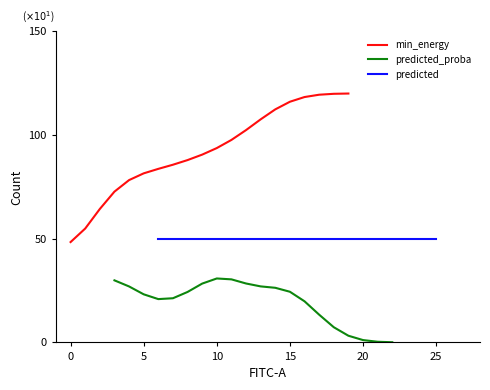

How many data points does each series have?

20